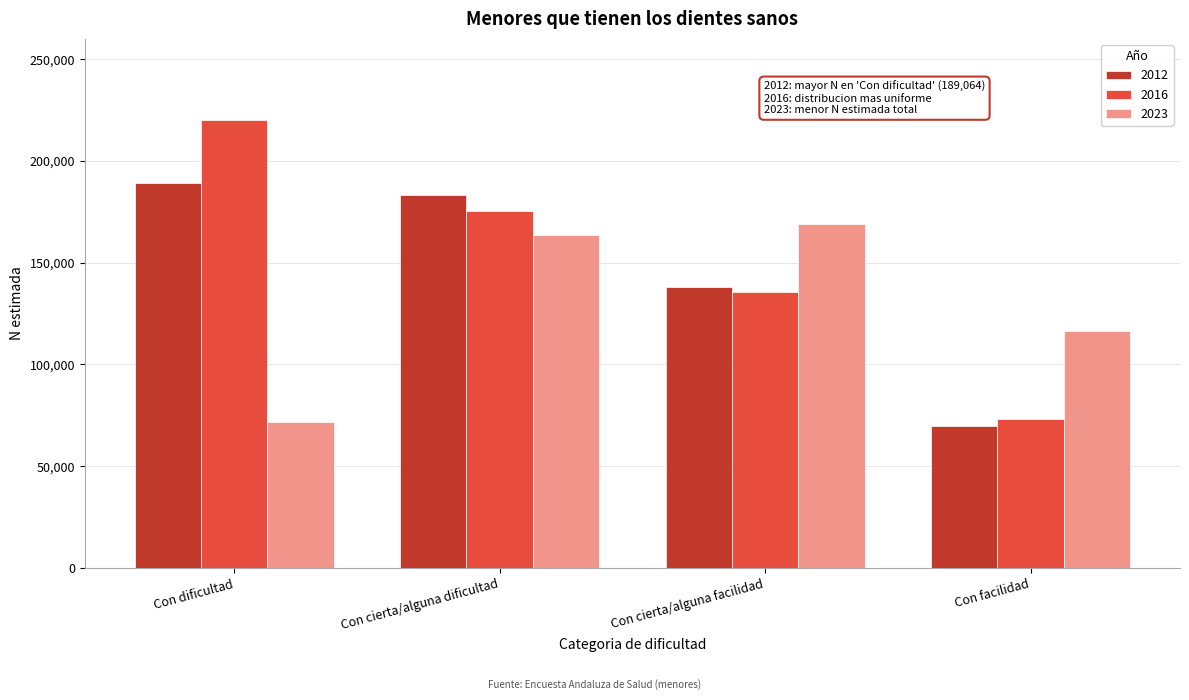

Reading right to left, extract all data points from this chart.

2012: 69833	137923	183126	189064
2016: 73088	135575	175200	220016
2023: 116647	169236	163702	71917